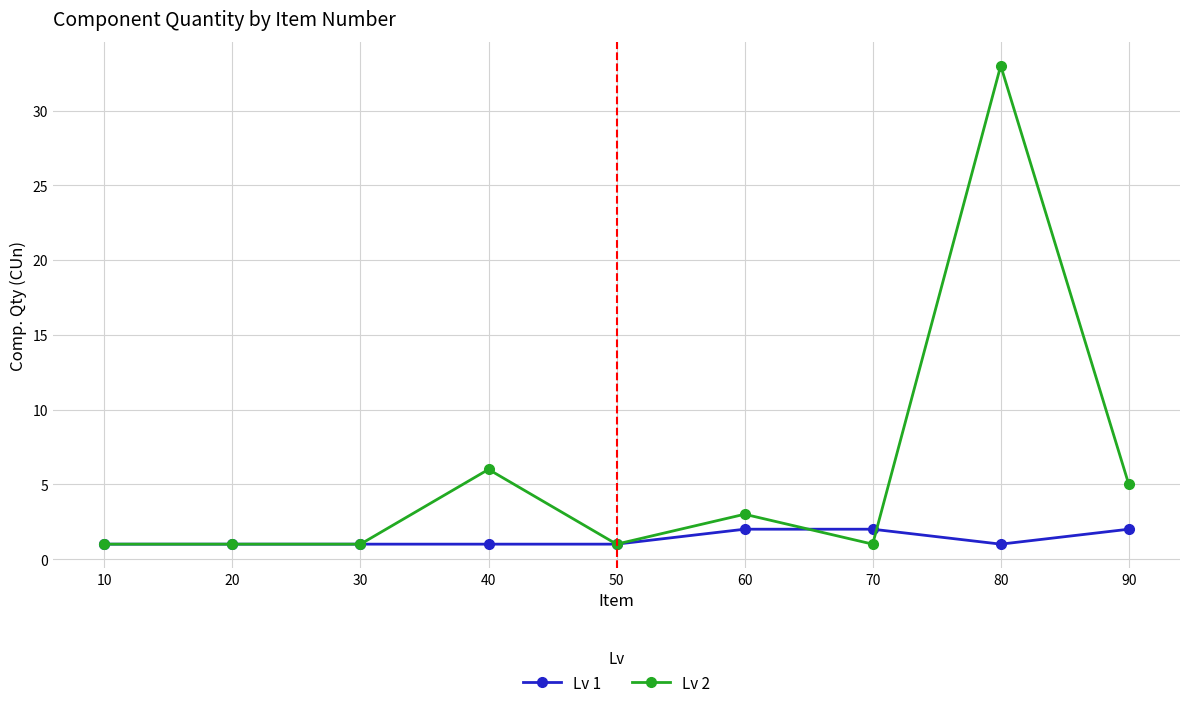

True or false: Lv 2 has more than 0 points higher than both neighbors.

True